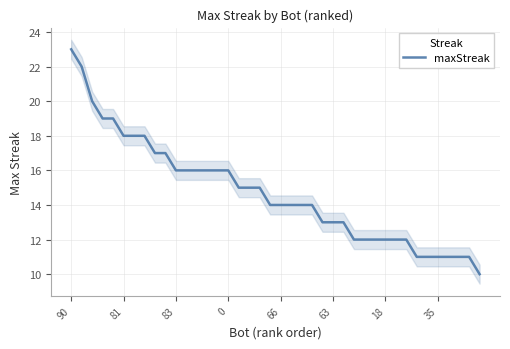

What is the label of the 23rd point from the right?

17